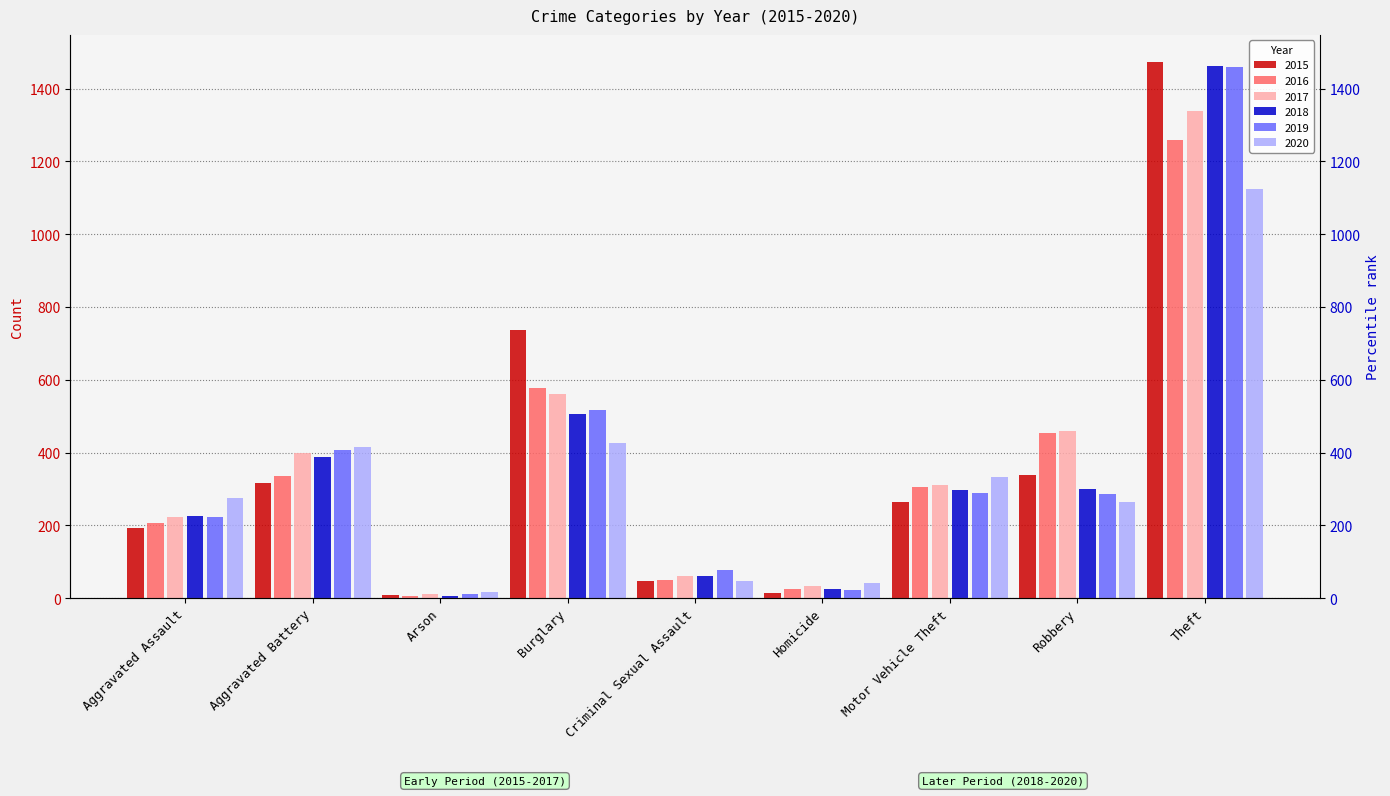

Reading left to right, list all the values displayed in this chart.

2015: 194	316	9	738	46	15	263	337	1474
2016: 206	336	7	576	50	26	304	454	1259
2017: 224	400	10	562	61	33	312	460	1339
2018: 225	389	7	506	60	25	298	301	1461
2019: 223	407	12	517	77	22	290	287	1459
2020: 274	416	17	425	48	41	333	263	1125